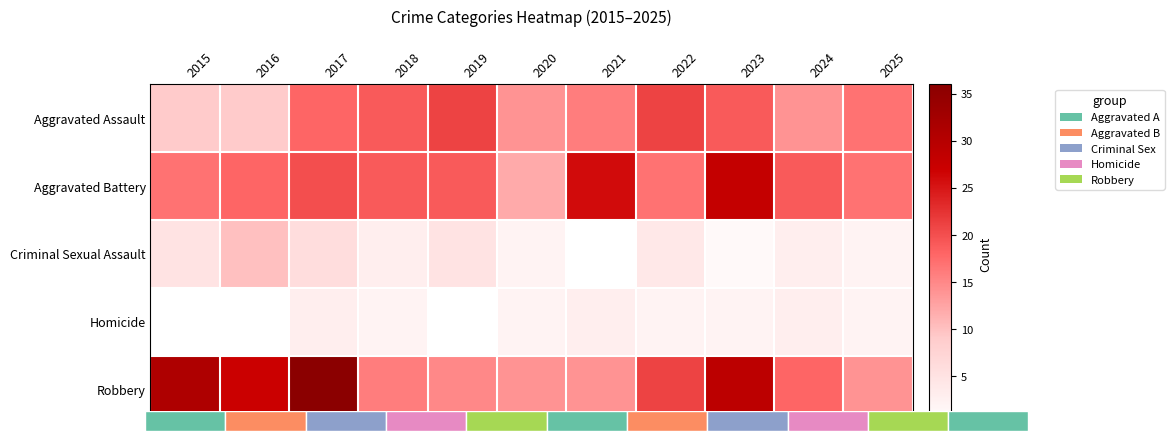

How many data points does each series have?

11